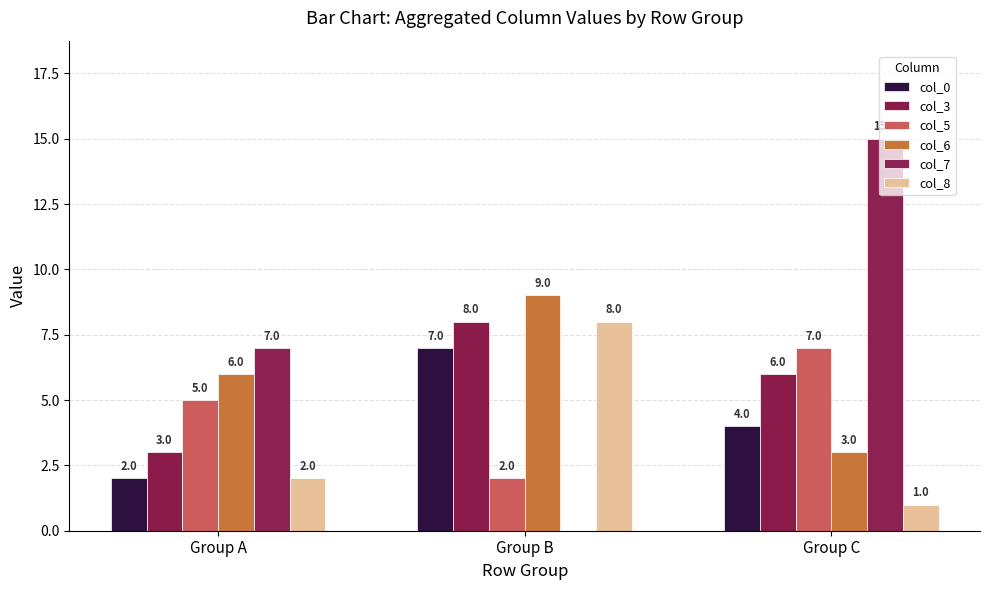

Count the number of data series in this chart.

6